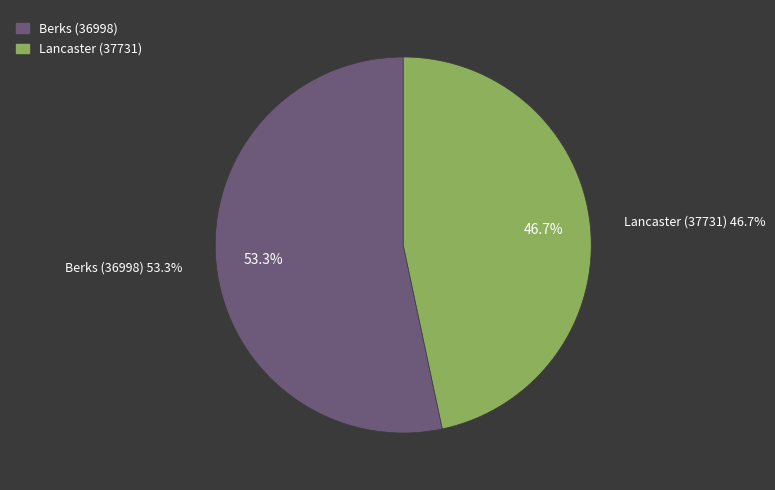

Which slice is the largest?

Berks (36998)